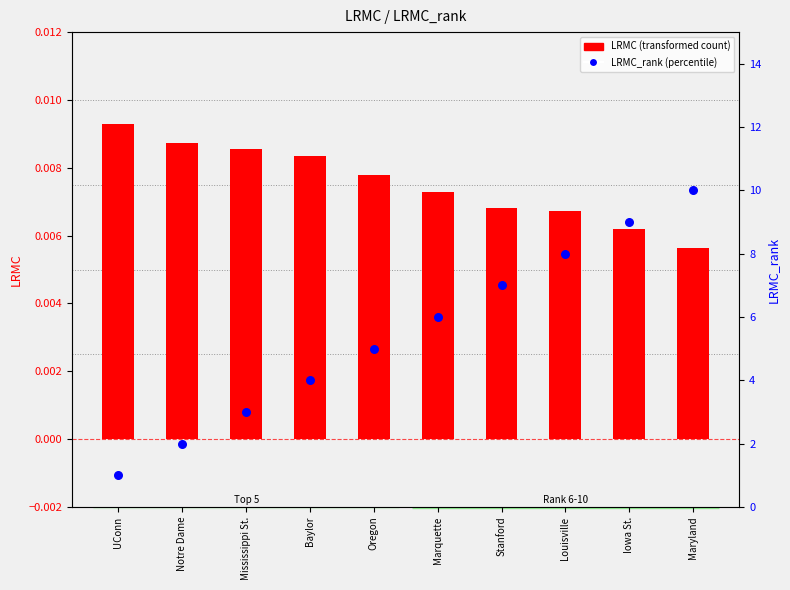

Which series reaches the maximum Y coordinate?

LRMC_rank (percentile)